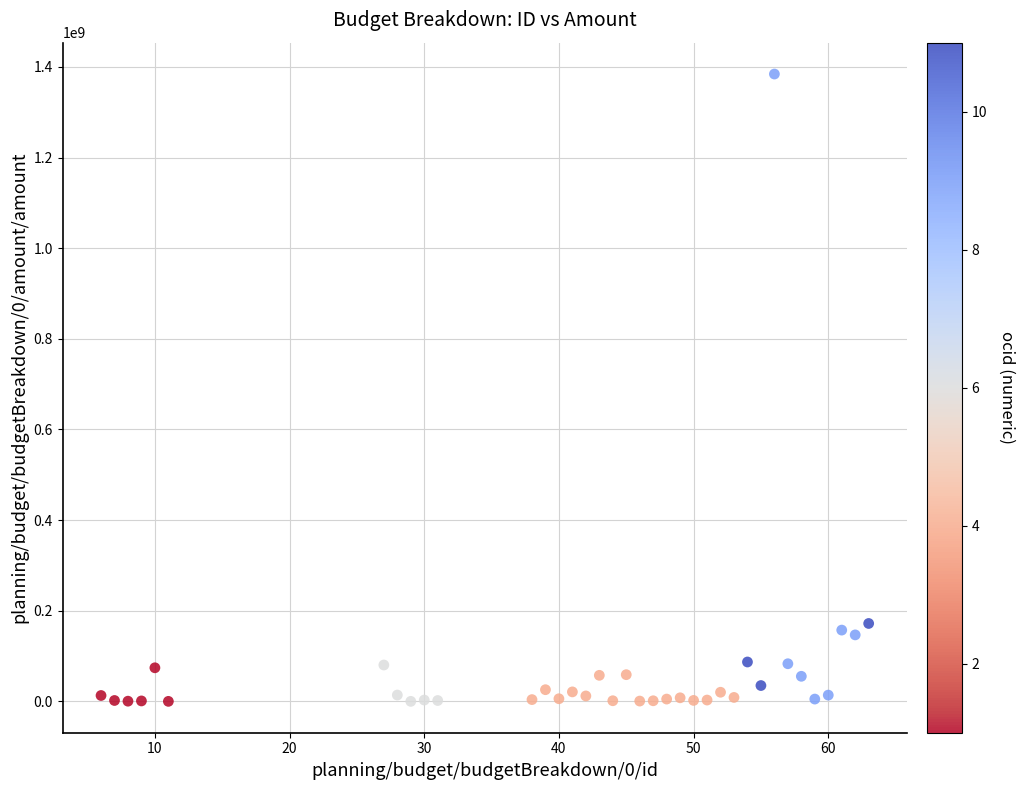

What is the range of Y values (max minus min)?

1384156047